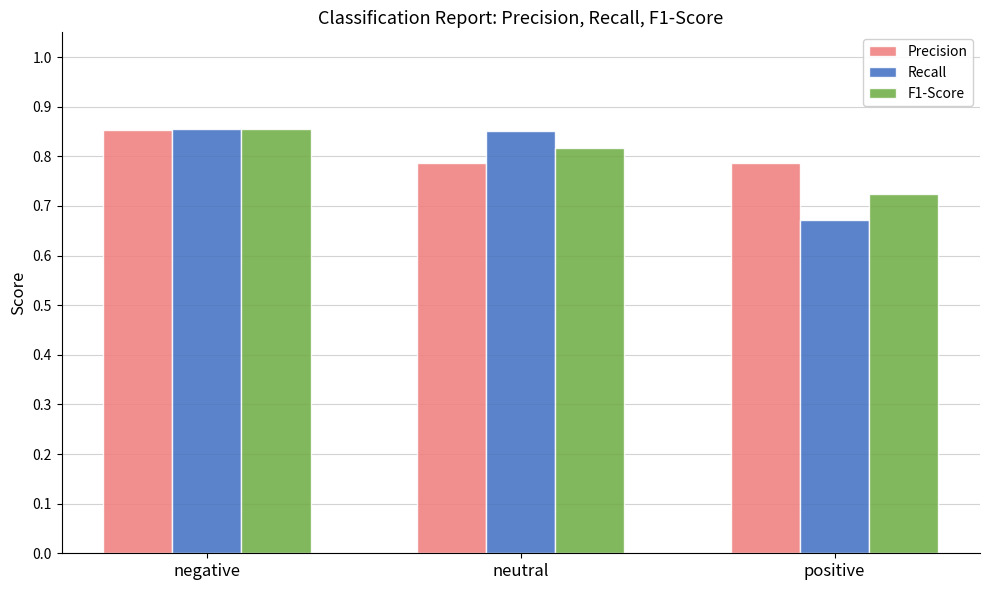

Which series changed the most between negative and neutral?

Precision